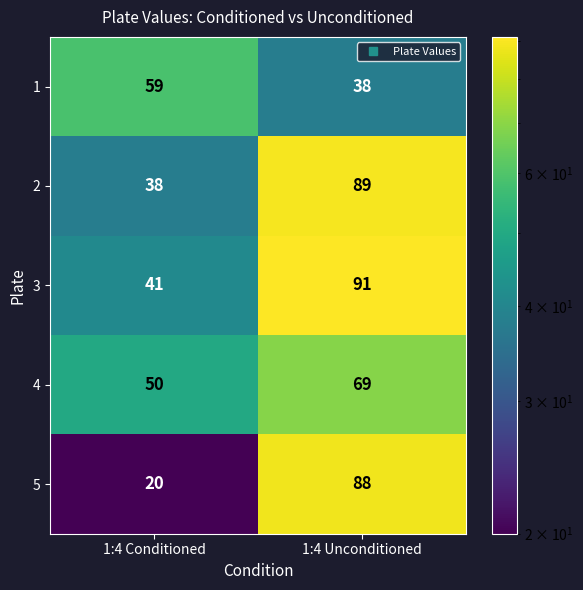

Reading right to left, what are all the values shown in this chart?

1: 38	59
2: 89	38
3: 91	41
4: 69	50
5: 88	20